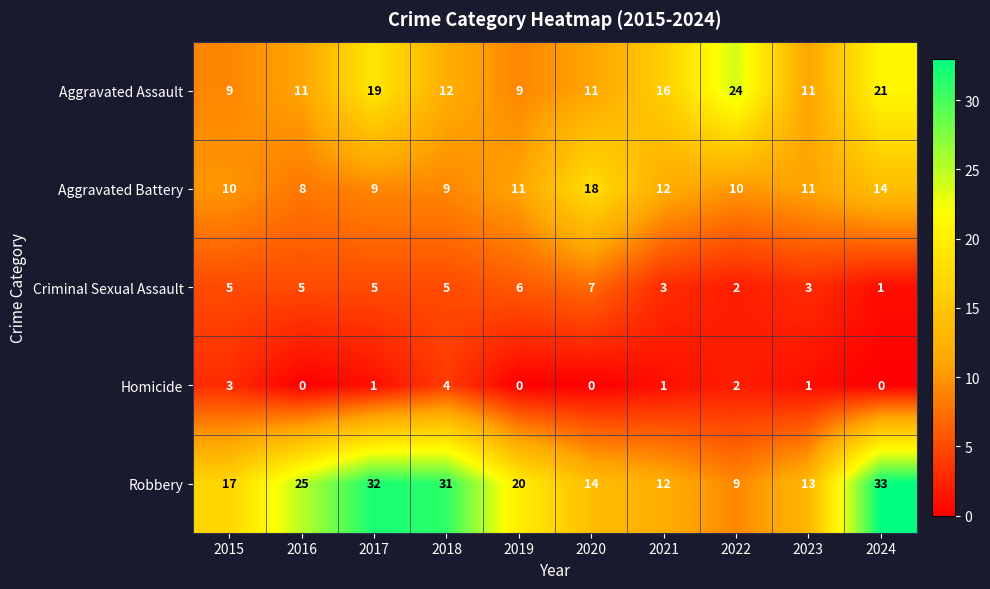

What is the difference between the highest and lowest values at 2017?

31